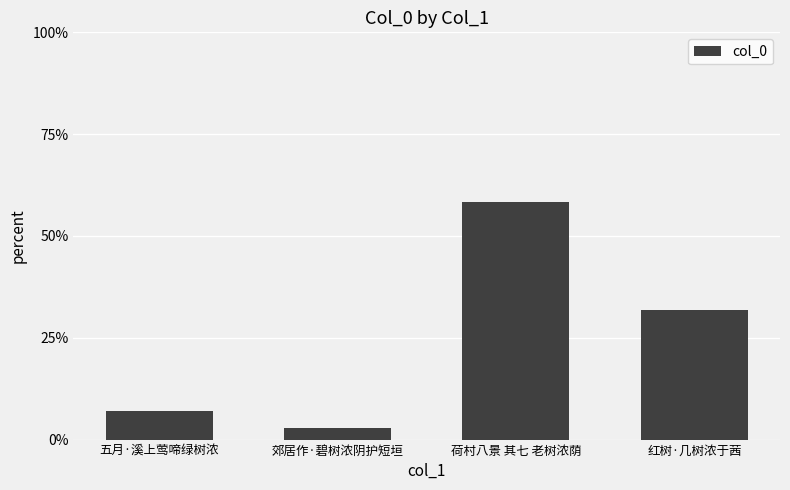

Are the bars horizontal?

No